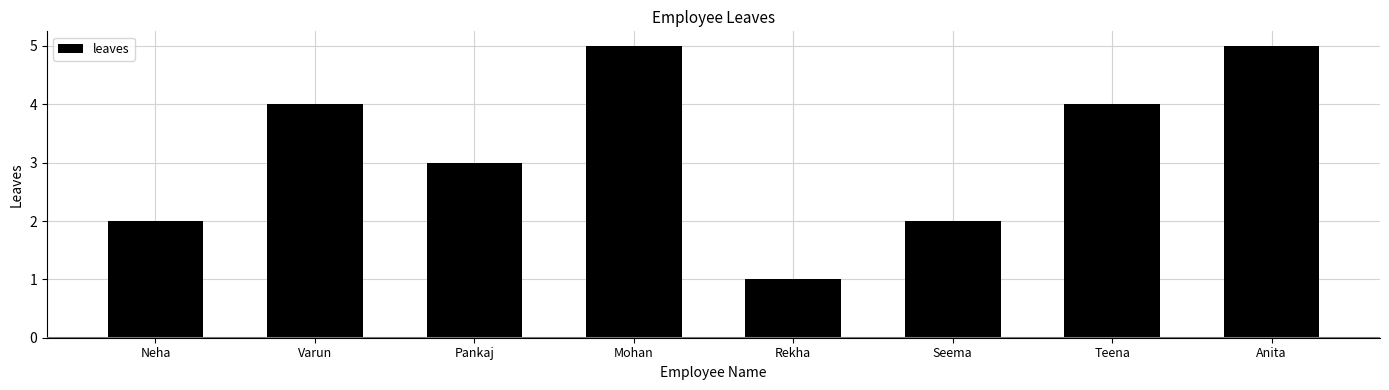

What is the difference between the values at Mohan and Teena?

1